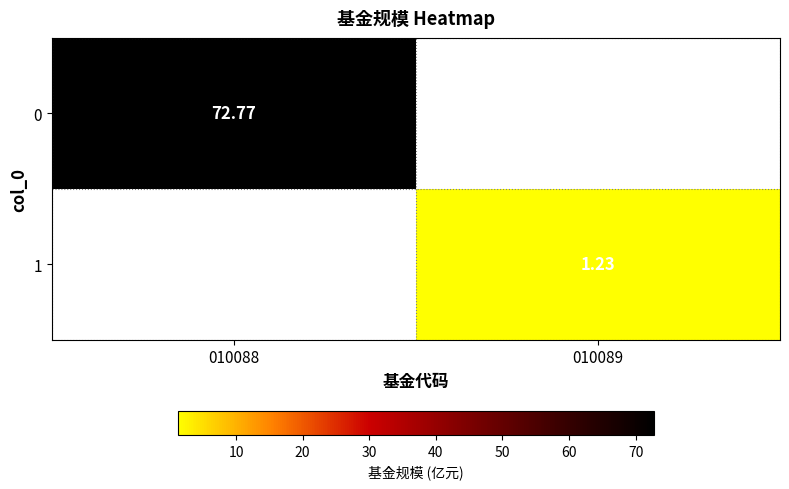

At which label does 1 first exceed 1?

010089